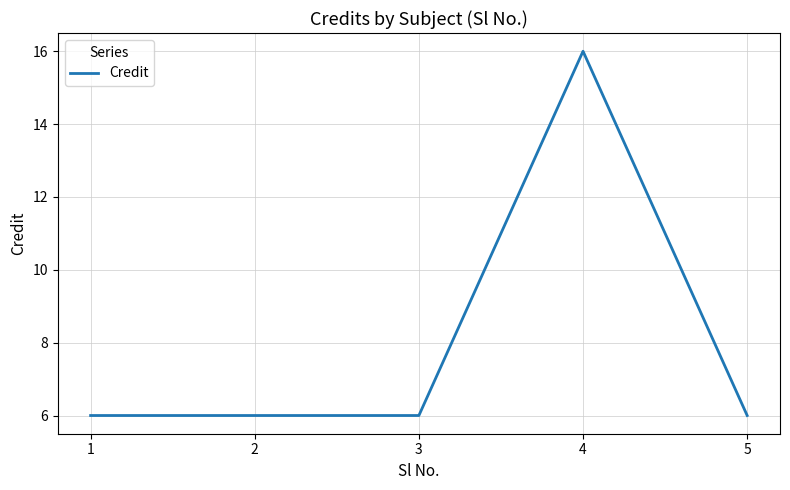

Is it true that the value at 3 is 6?

True